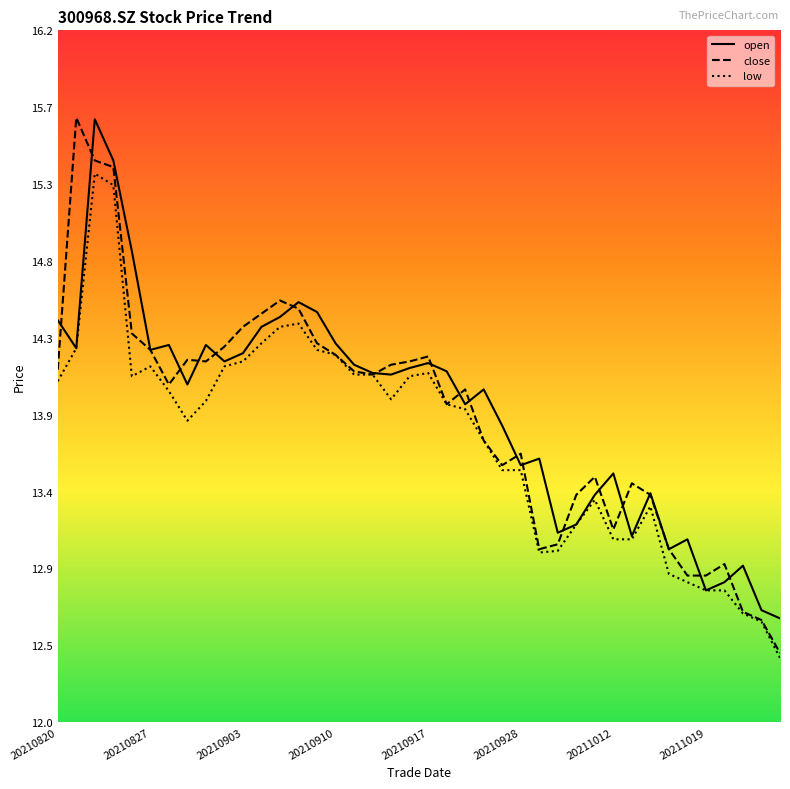

What is the highest value of the open series?

15.7